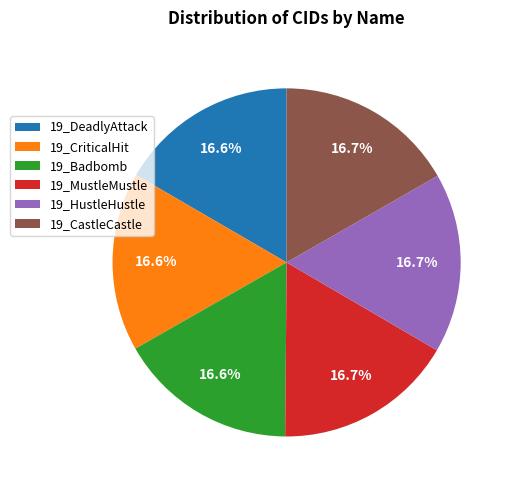

What percentage is the 19_CastleCastle slice, to the nearest percent?

17%